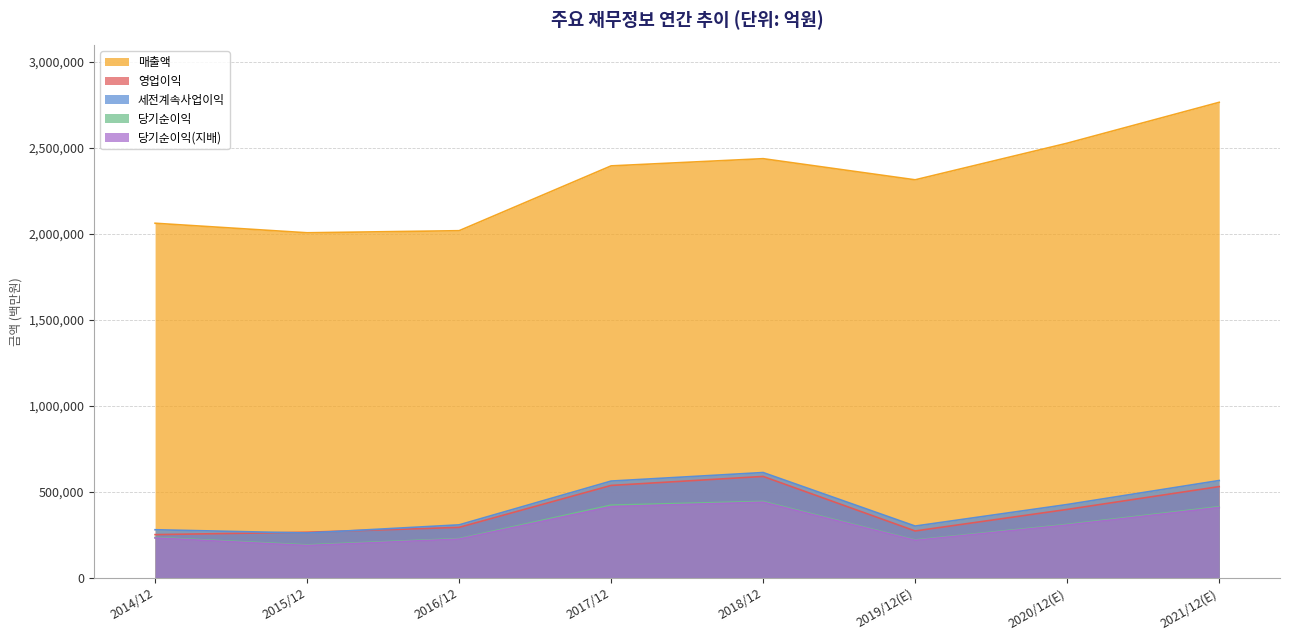

Which series has the largest total across all categories?

매출액